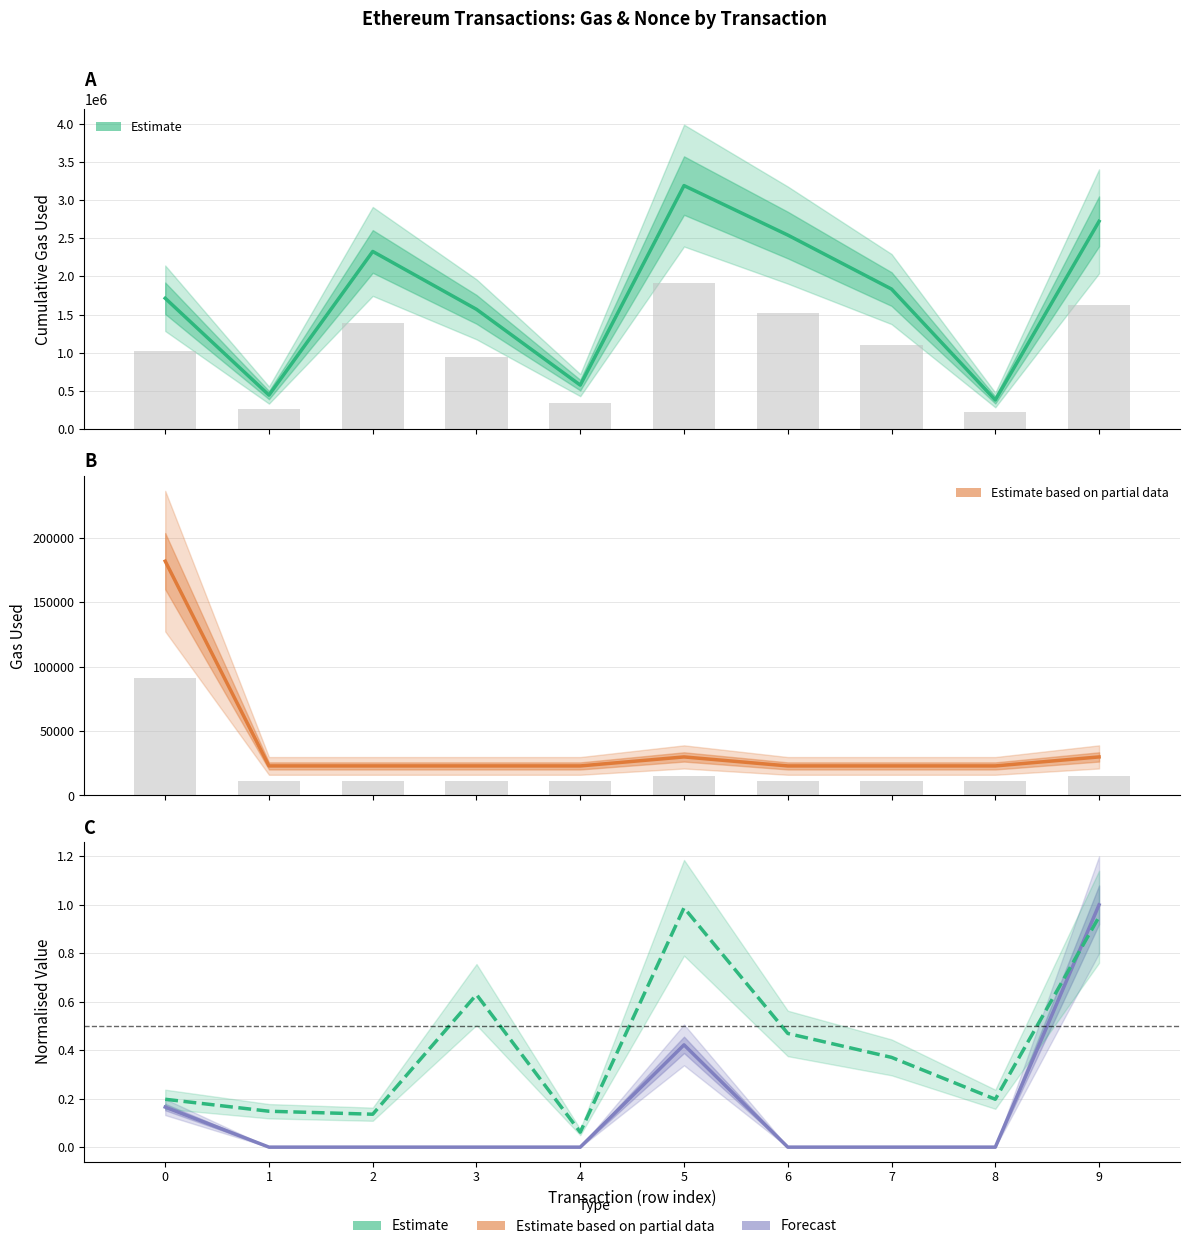

Which series has the largest range (max minus min)?

cumulativeGasUsed